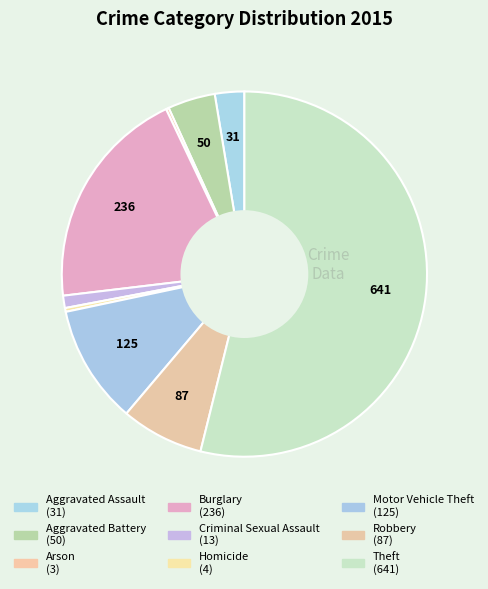

Which slice is the largest?

Theft